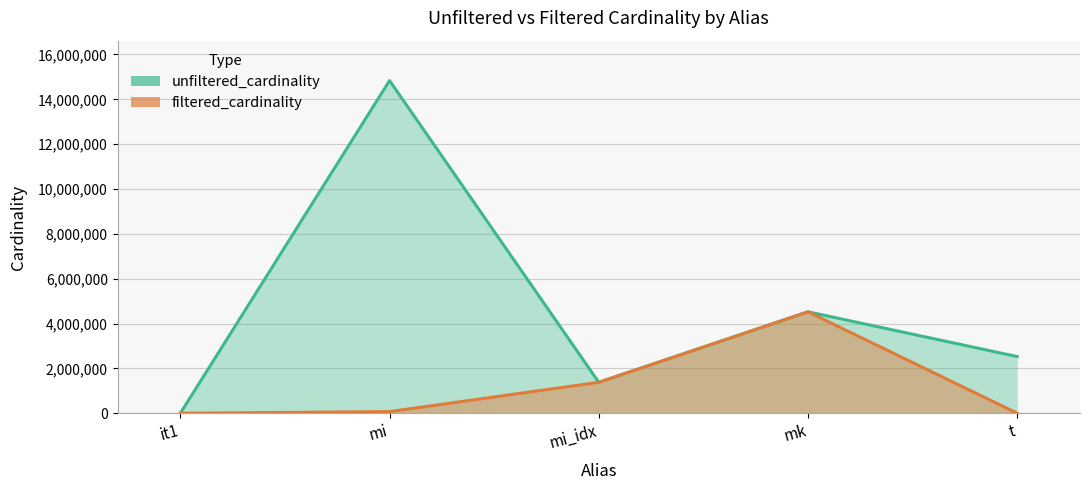

What are all the series names shown in the legend?

unfiltered_cardinality, filtered_cardinality